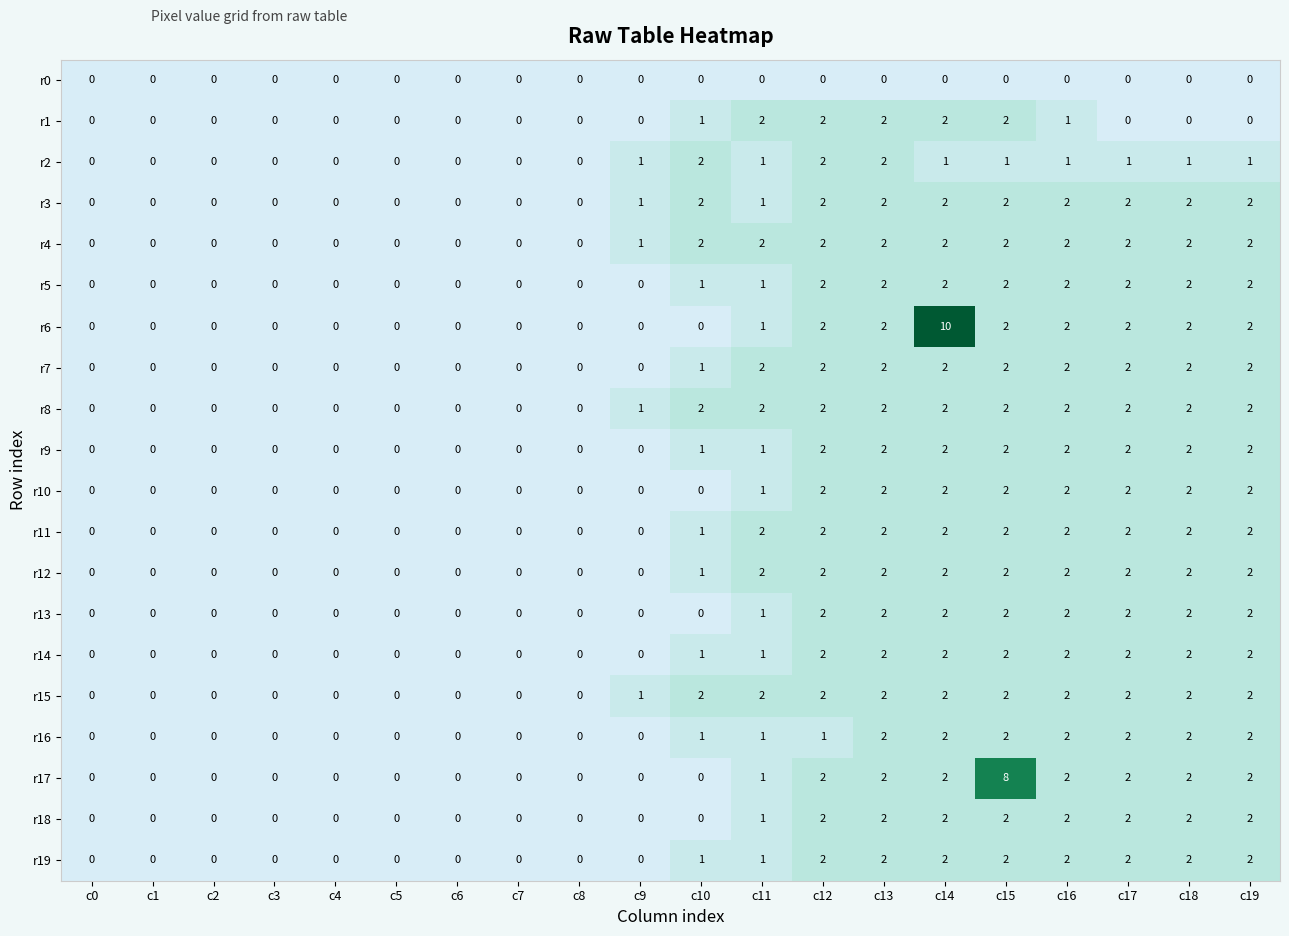

At which label is r11 closest to 1?

c10